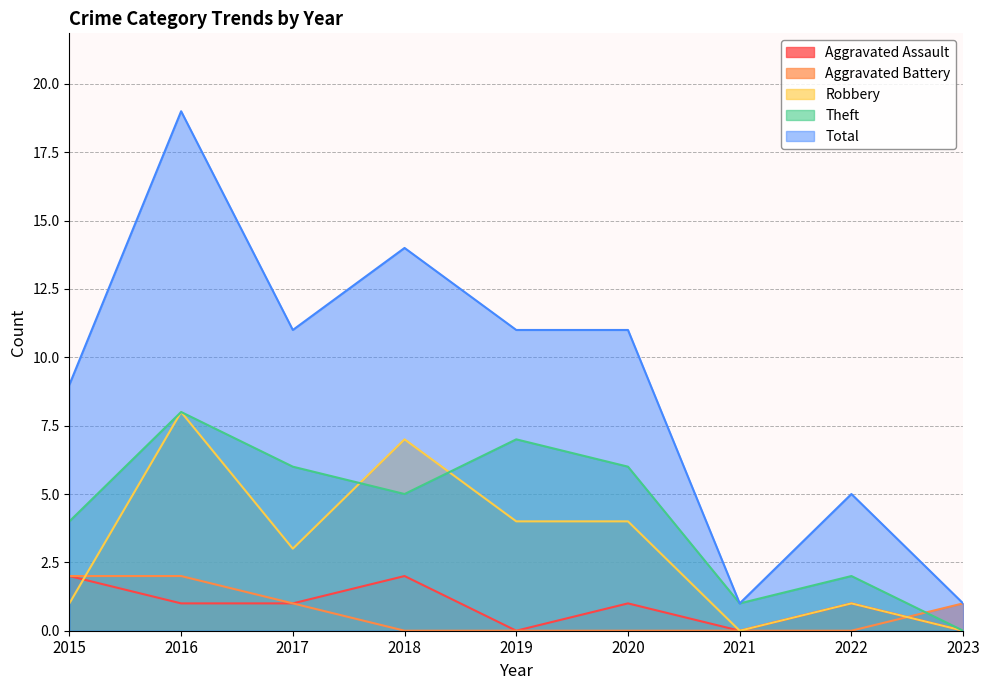

What is the spread (max minus min) of values at 2016?

18